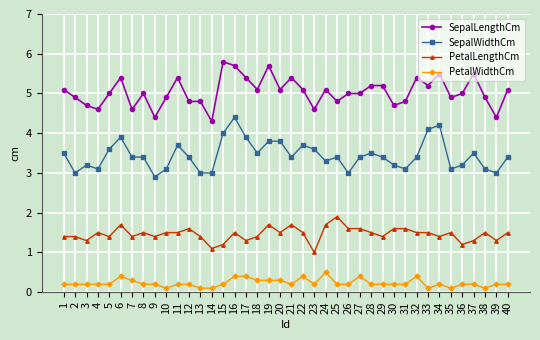

Is it true that PetalWidthCm equals 0.1 at 10?

True